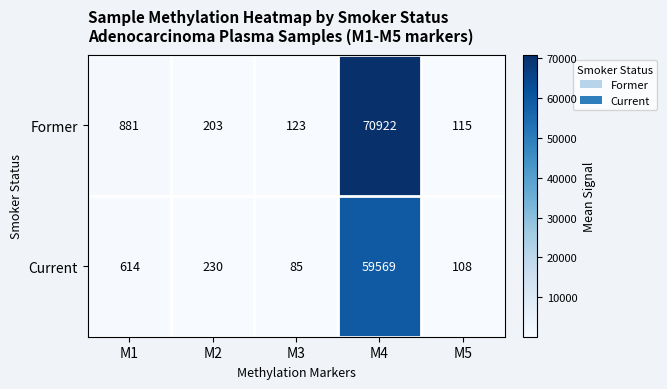

Reading left to right, extract all data points from this chart.

Former: 881	203	123	70922	115
Current: 614	230	85	59569	108